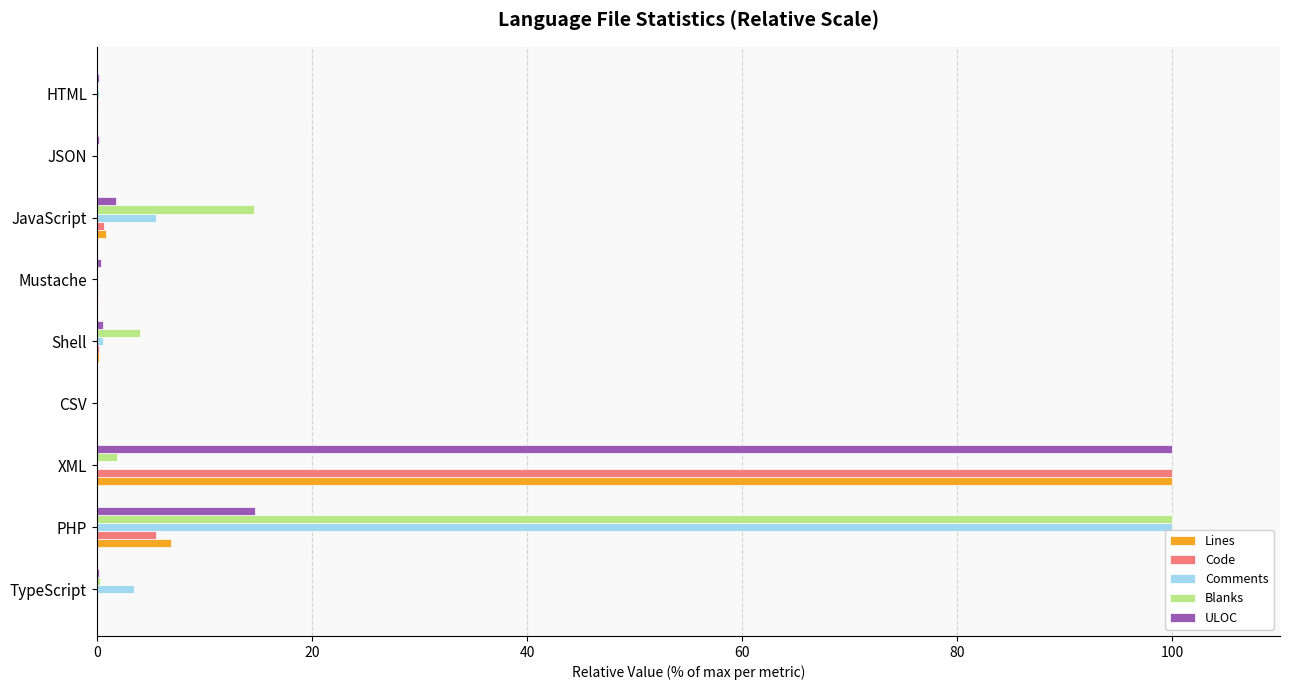

What is the sum of all ULOC values?

117.9